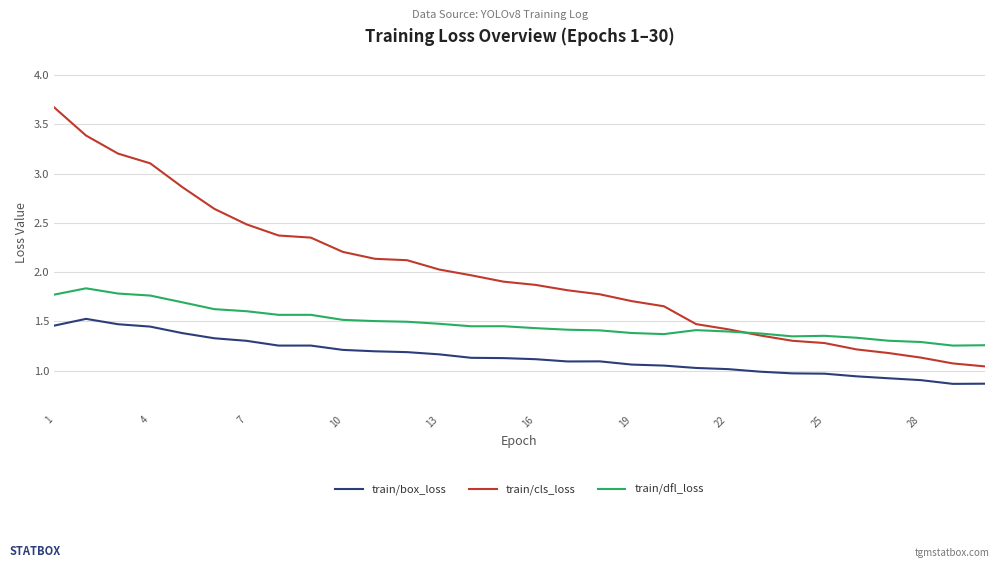

Which series has the largest total across all categories?

train/cls_loss